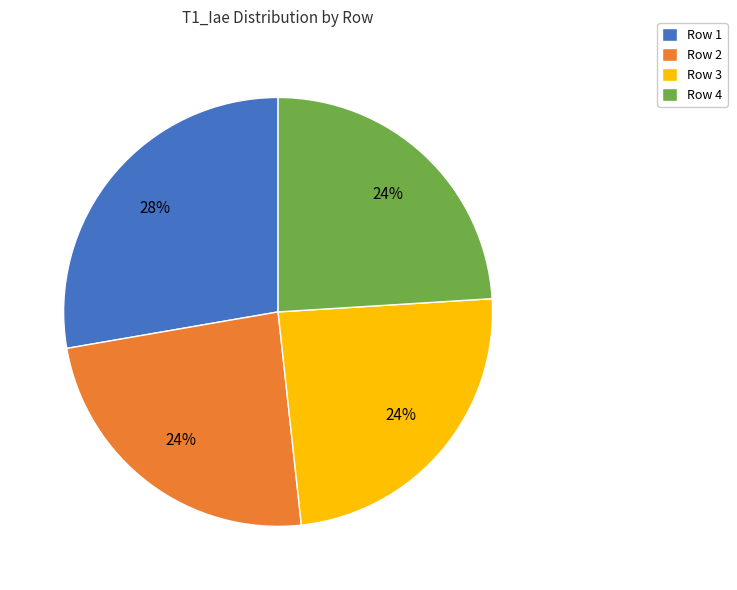

True or false: Row 4 accounts for 24% of the total.

True